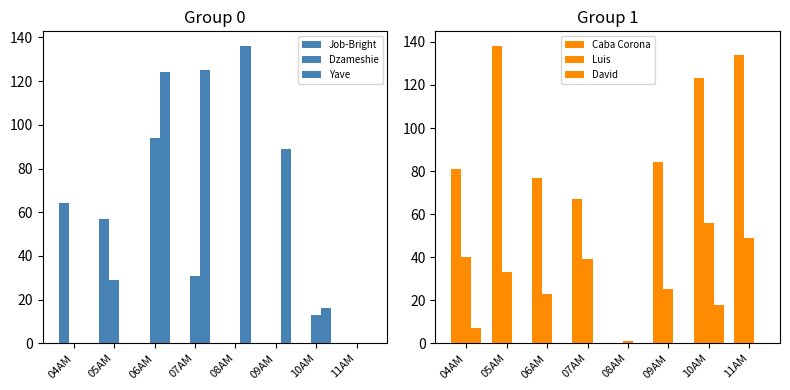

Rank the series by their maximum value, from lowest to highest.

David, Luis, Job-Bright, Dzameshie, Yave, Caba Corona